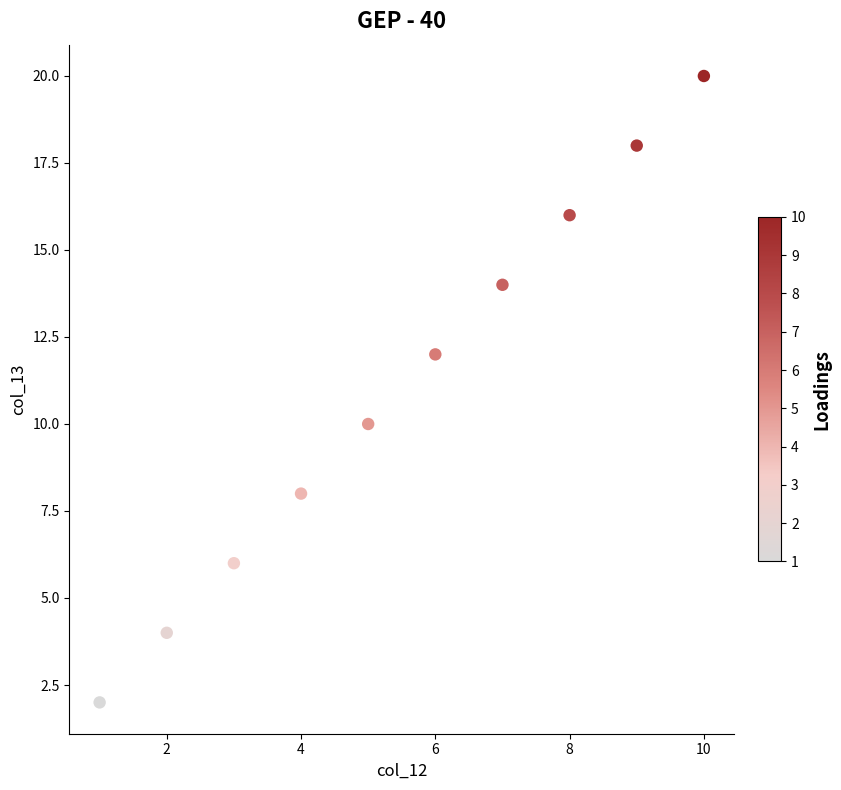

What is the range of Y values (max minus min)?

18